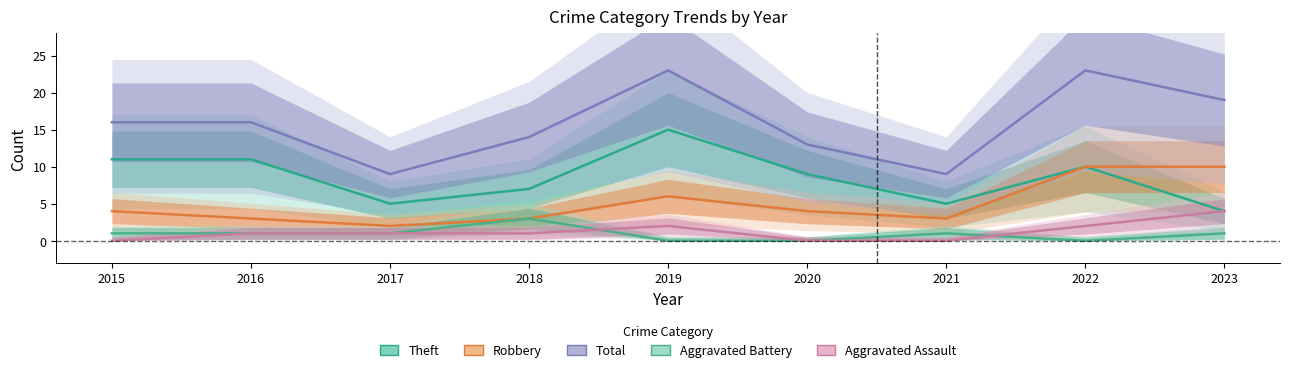

At which category is the sum across all series the highest?

2019